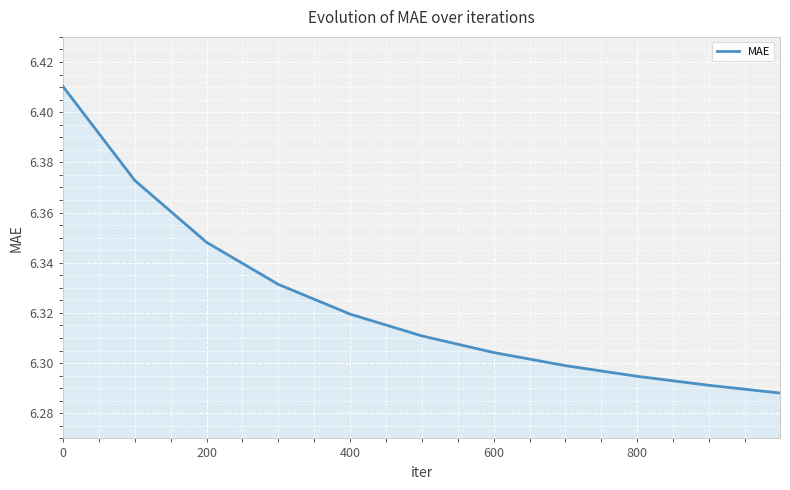

The chart shows a value of 9.7 at 600. True or false?

False